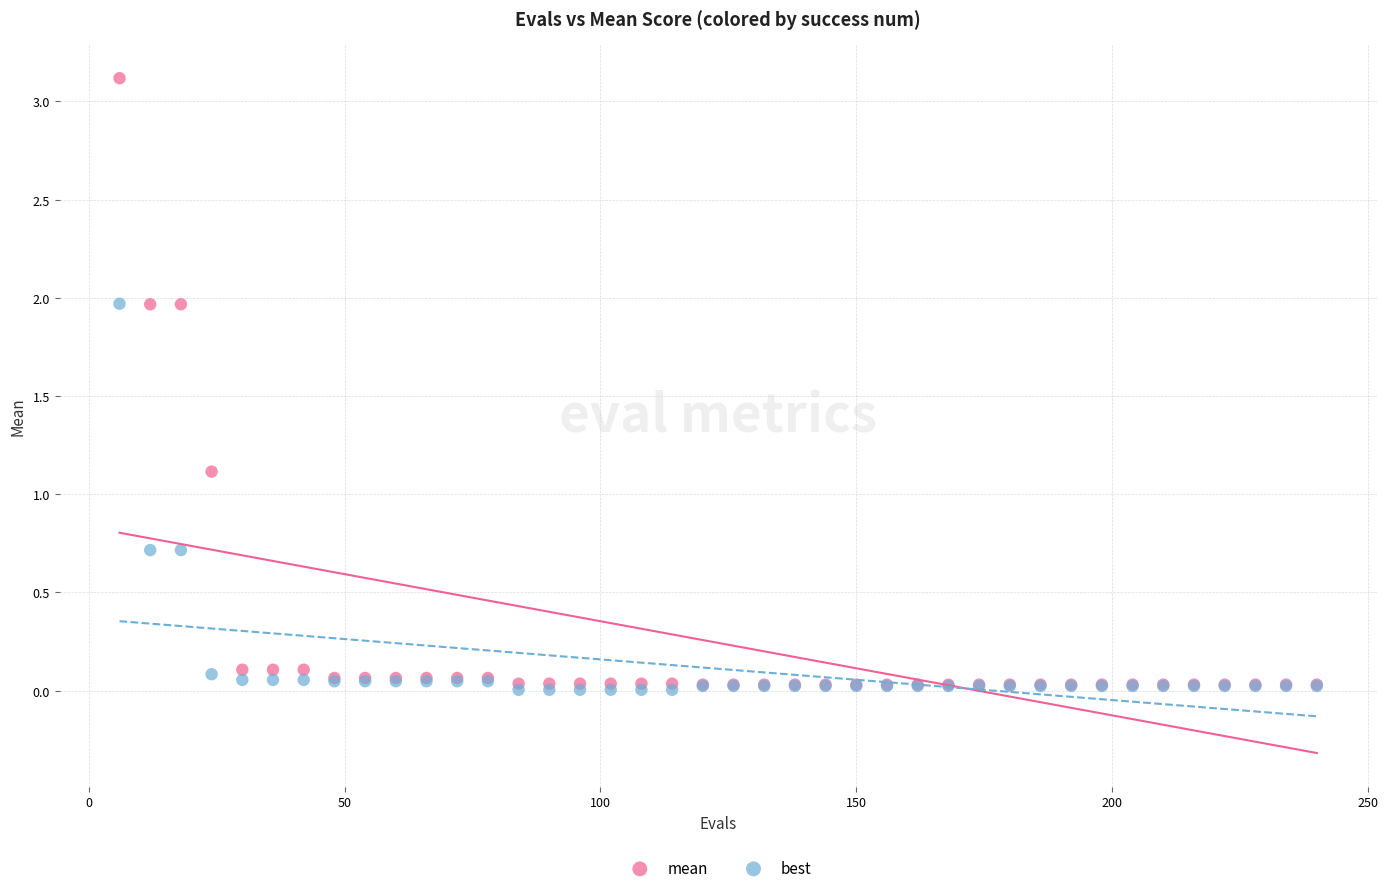

In the mean series, what Y value is closest to 1?

1.1